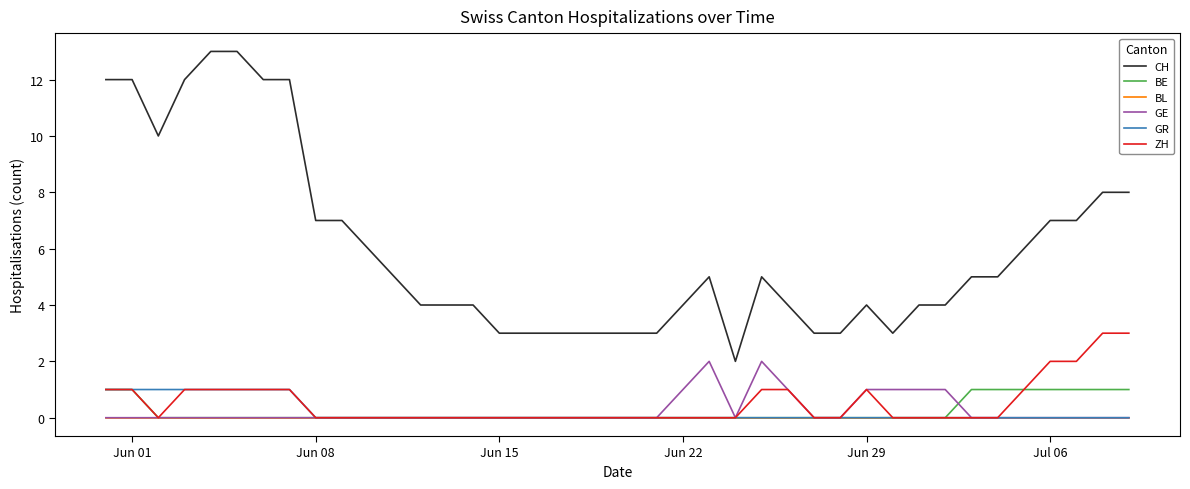

True or false: CH and ZH intersect in this chart.

False